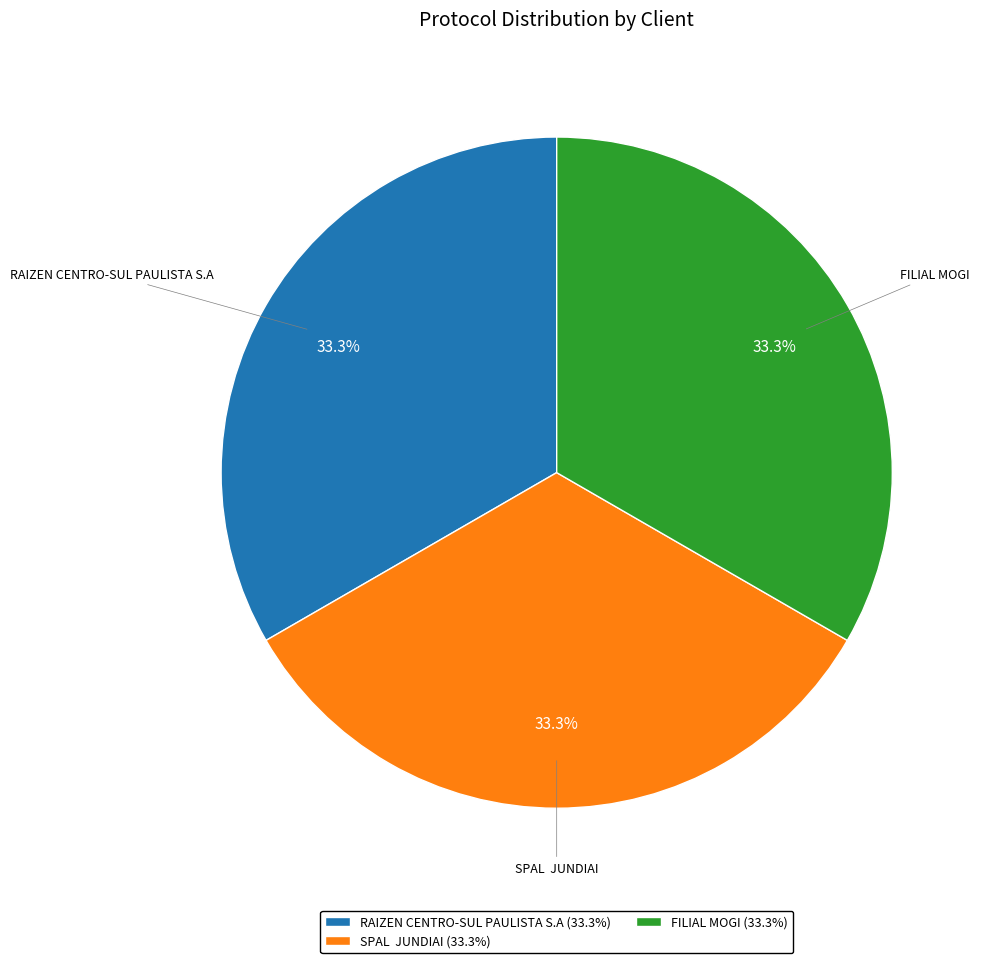

To the nearest percent, what portion does FILIAL MOGI represent?

33%